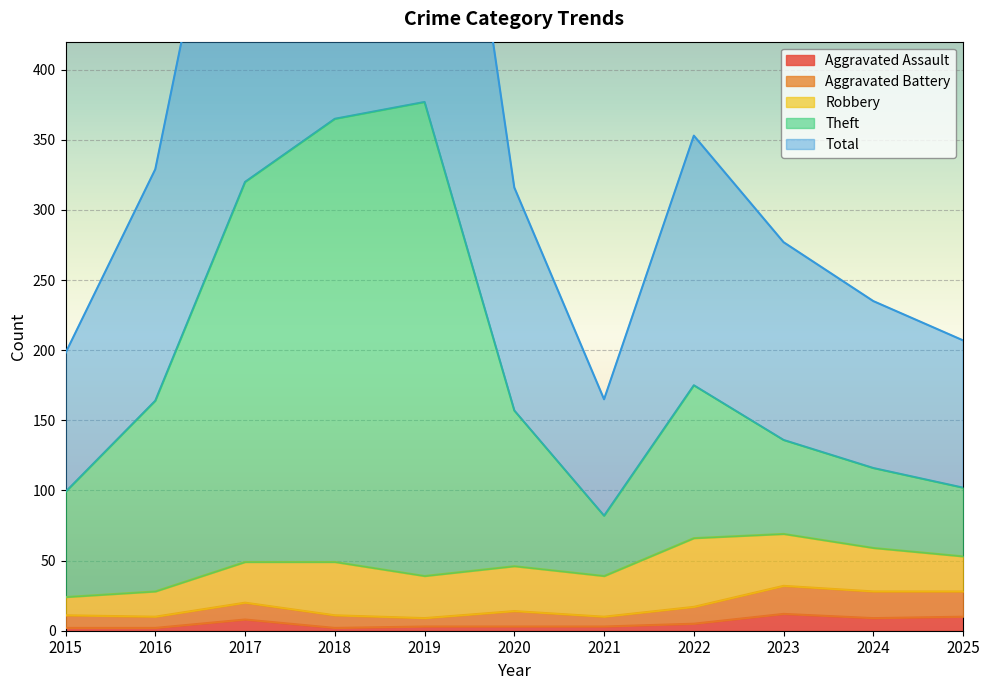

Count the number of categories in the chart.

11